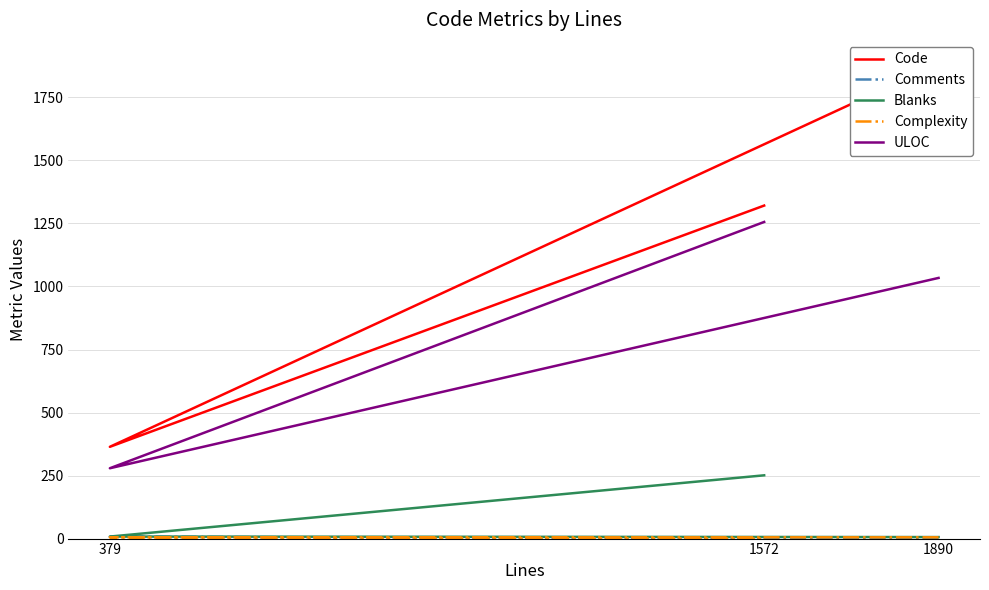

Between 1572 and 1890, which is larger?

1890